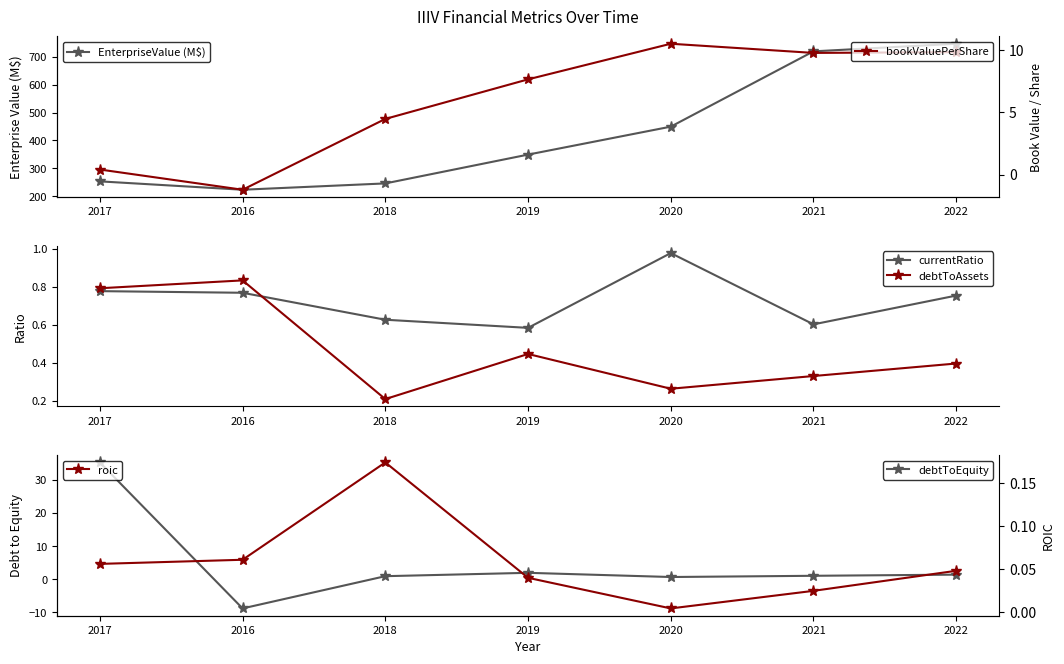

Which series ends up on top after the final intersection of debtToEquity and roic?

debtToEquity